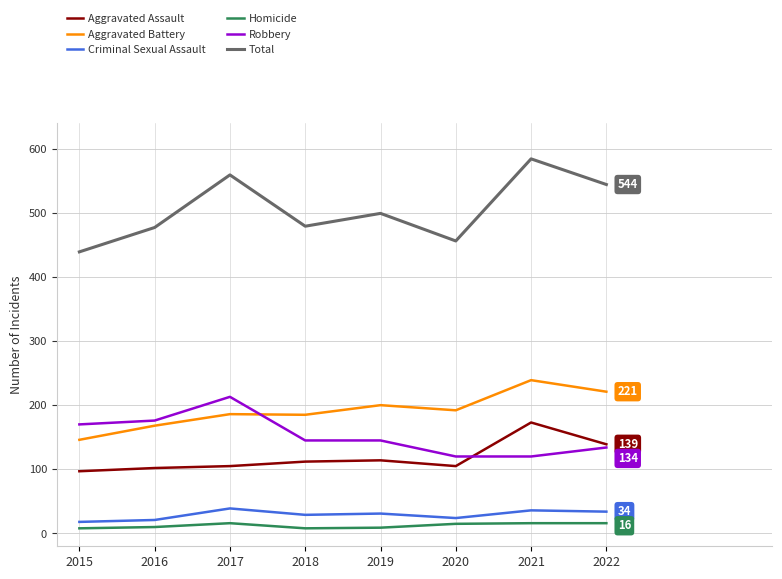

Which category has the lowest value in the Total series?

2015